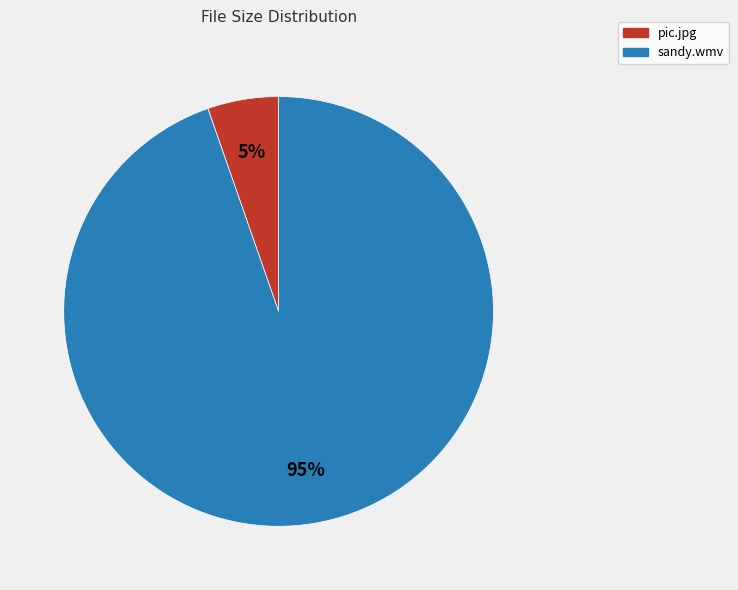

To the nearest percent, what percentage of the pie is sandy.wmv?

95%